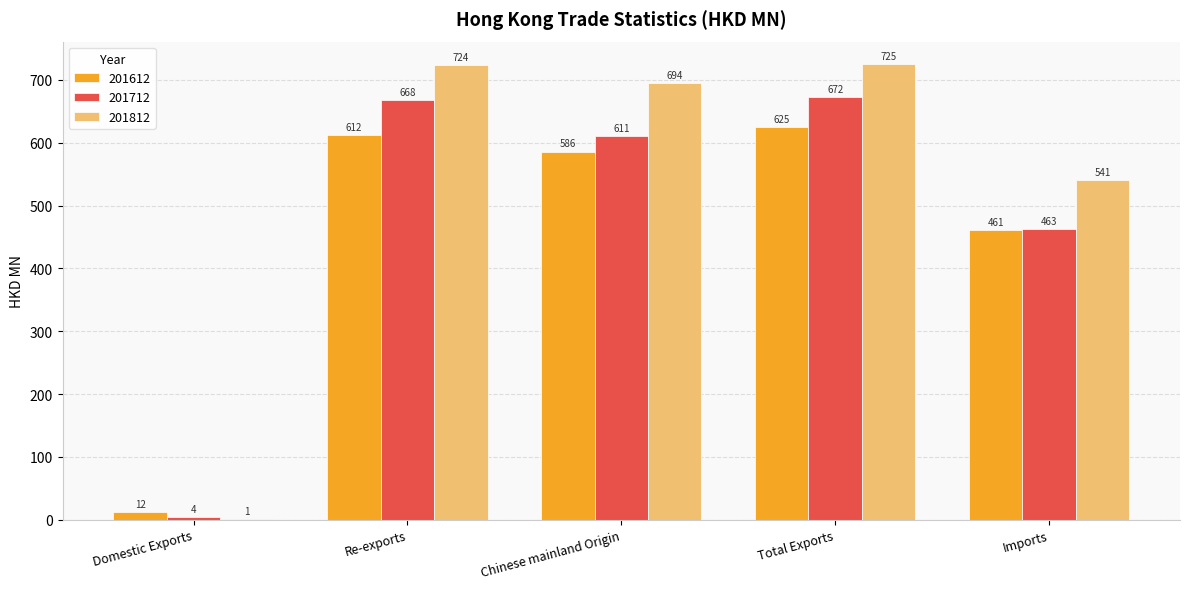

What is the approximate value of 201812 at Chinese mainland Origin?

694.4